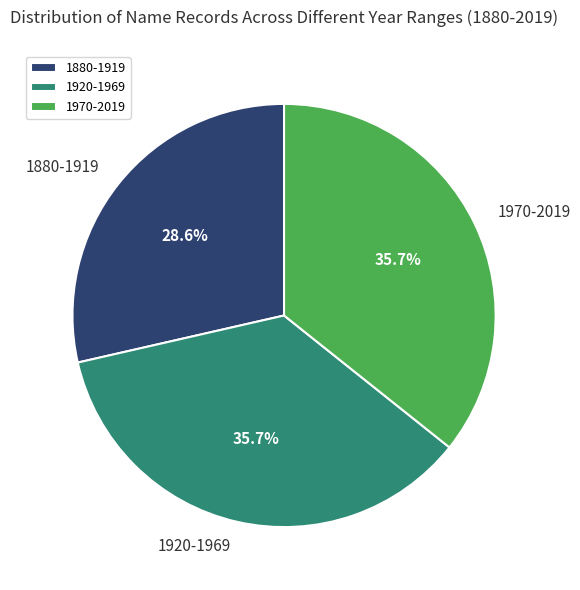

What is the smallest slice in the pie chart?

1880-1919